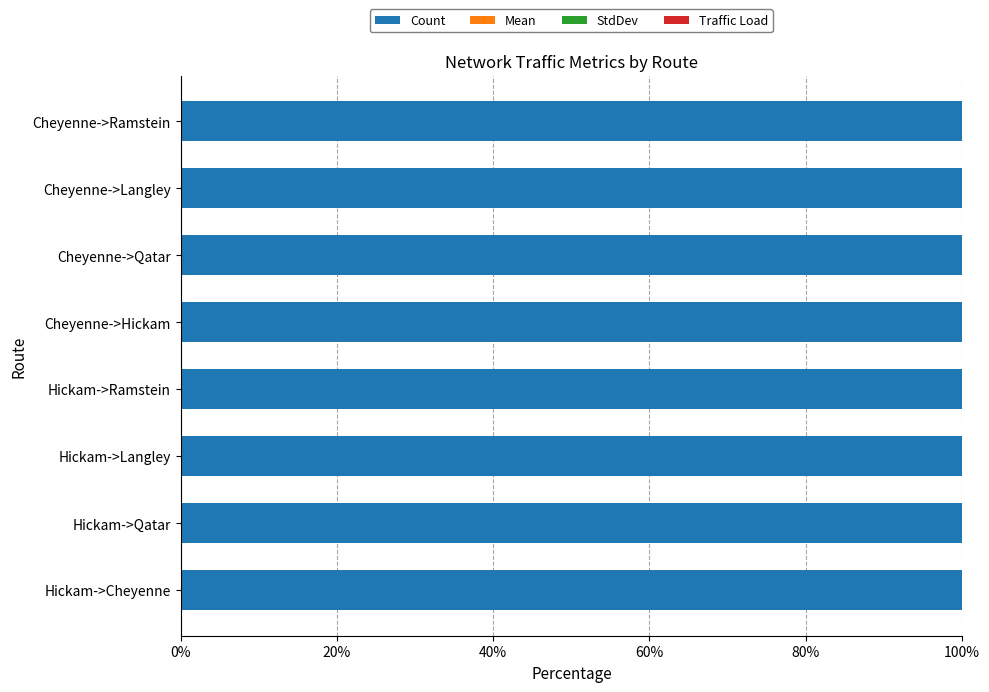

The value of Count at Hickam->Qatar is 100.0. True or false?

True